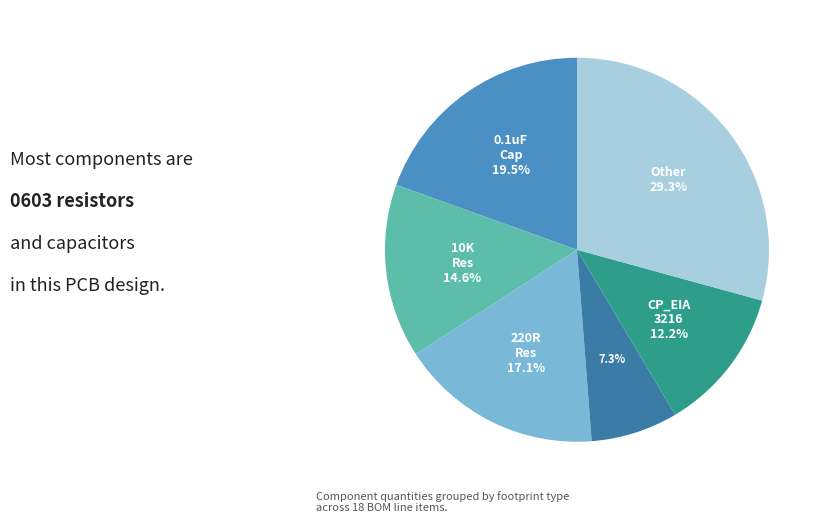

Is there any slice that represents more than half of the pie?

No